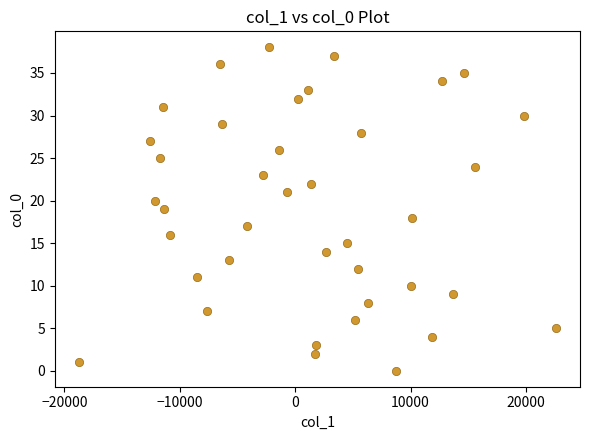

What is the range of Y values (max minus min)?

38